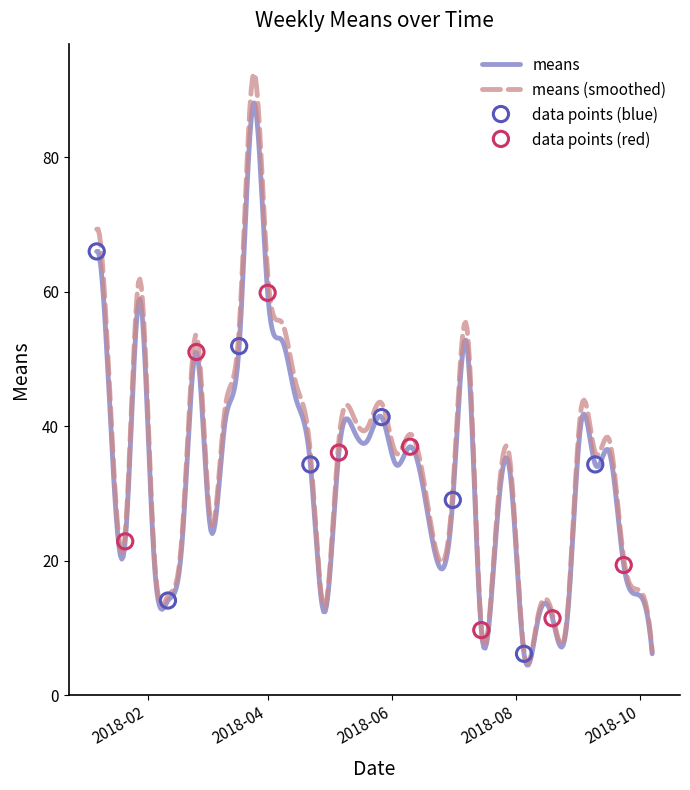

What is the change in value from 2018-08-19 to 2018-08-26?

-0.9